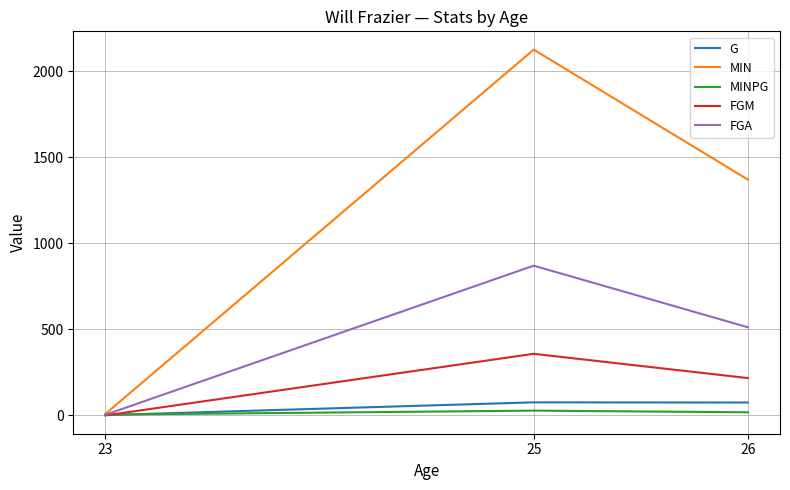

Which series has the largest total across all categories?

MIN